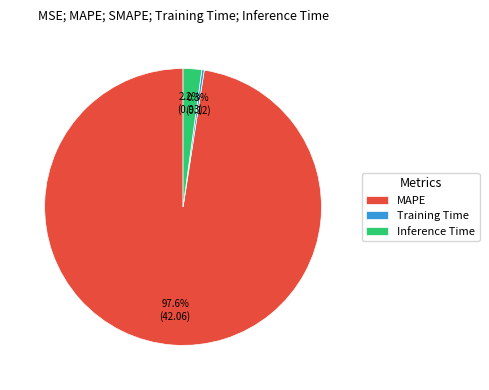

Which slice is the largest?

MAPE